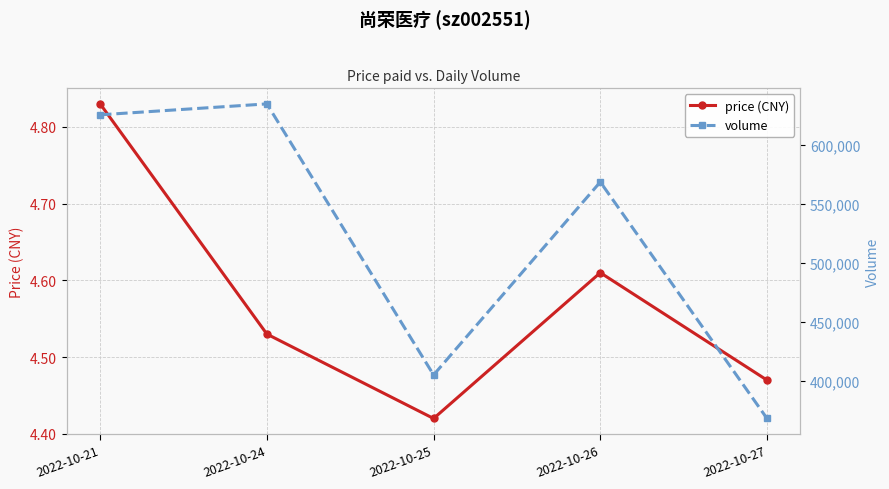

Between 2022-10-24 and 2022-10-26, which is larger?

2022-10-26